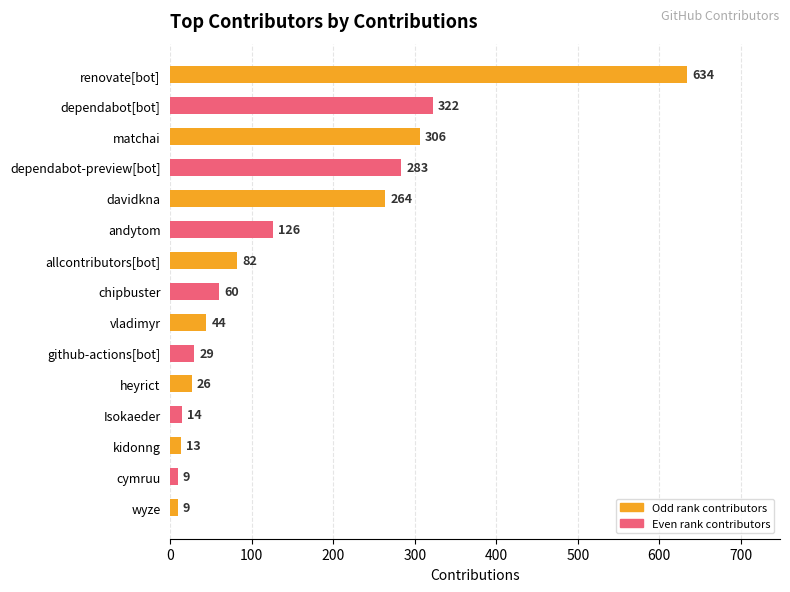

Is it true that the value at andytom is 58?

False